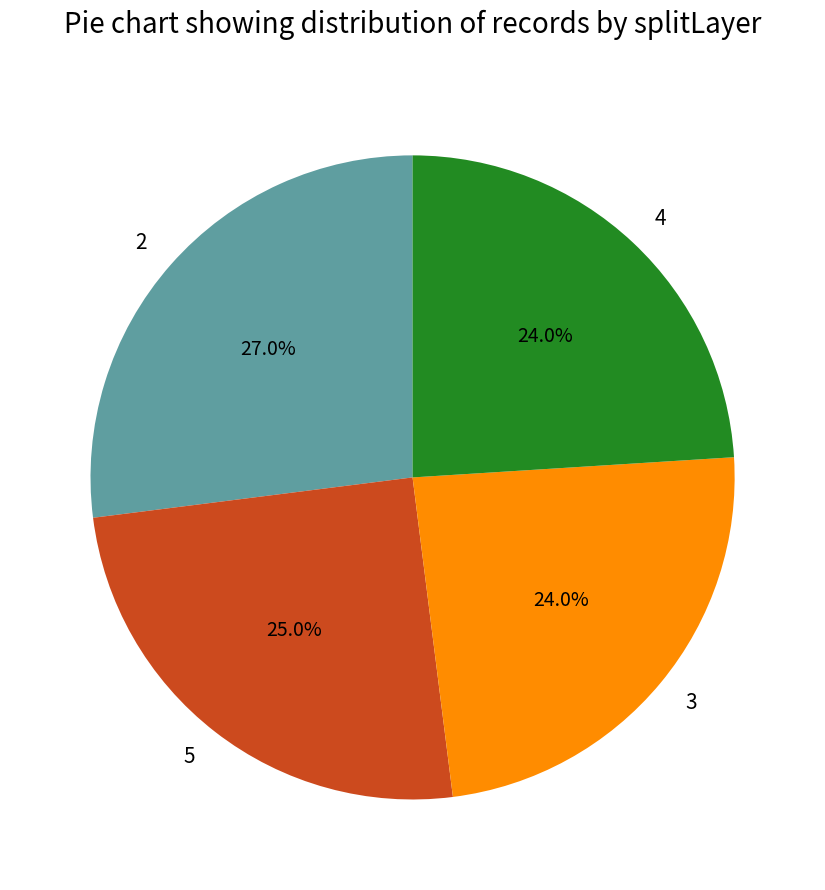

What is the largest slice in the pie chart?

2